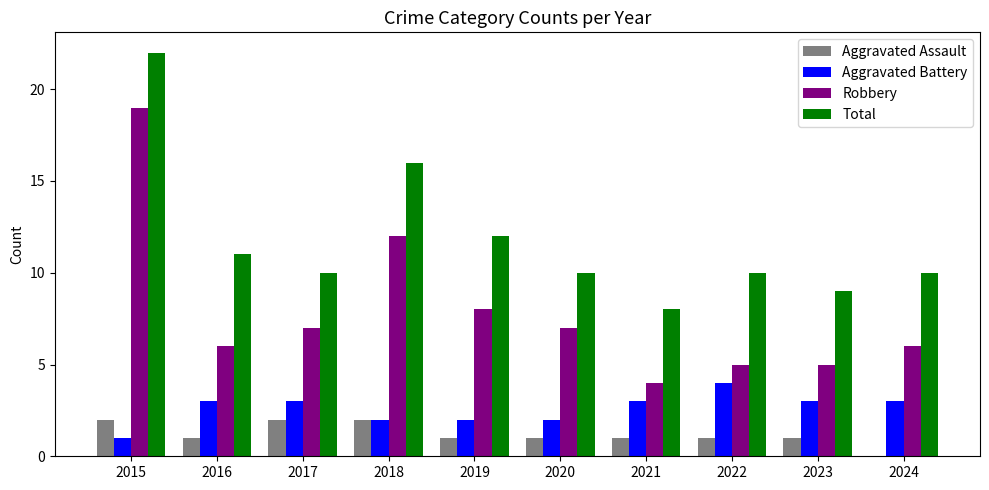

At which category is the sum across all series the highest?

2015